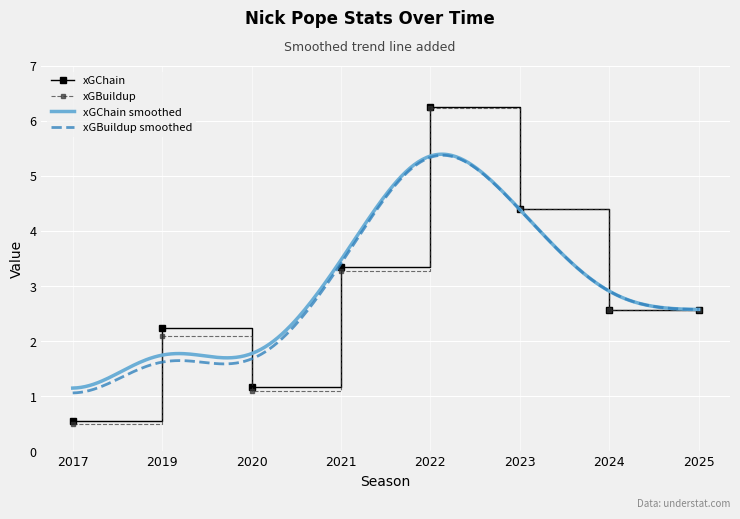

True or false: xGChain and xGBuildup cross at least once.

False